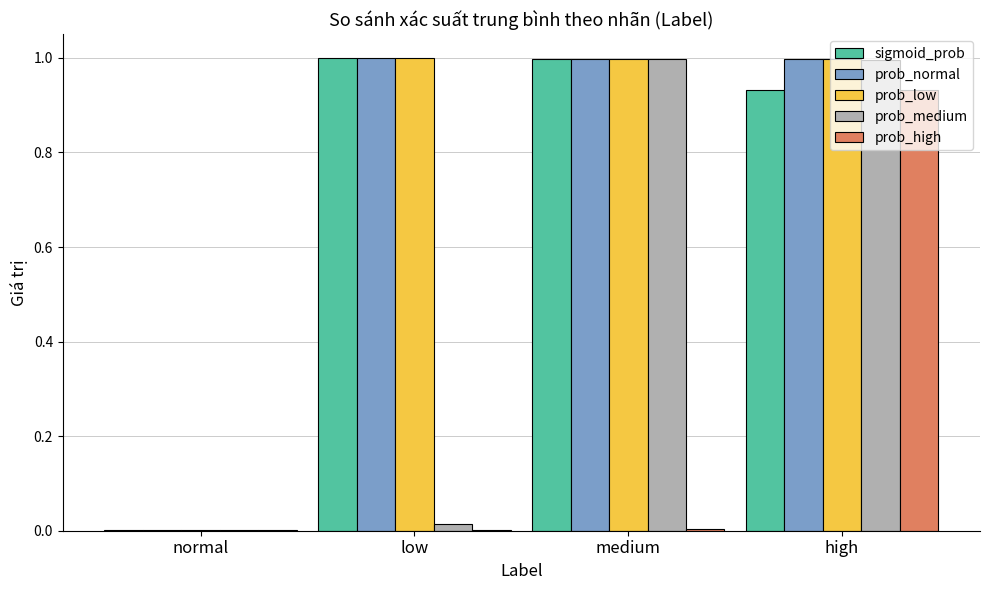

What is the maximum value shown in the chart?

1.0